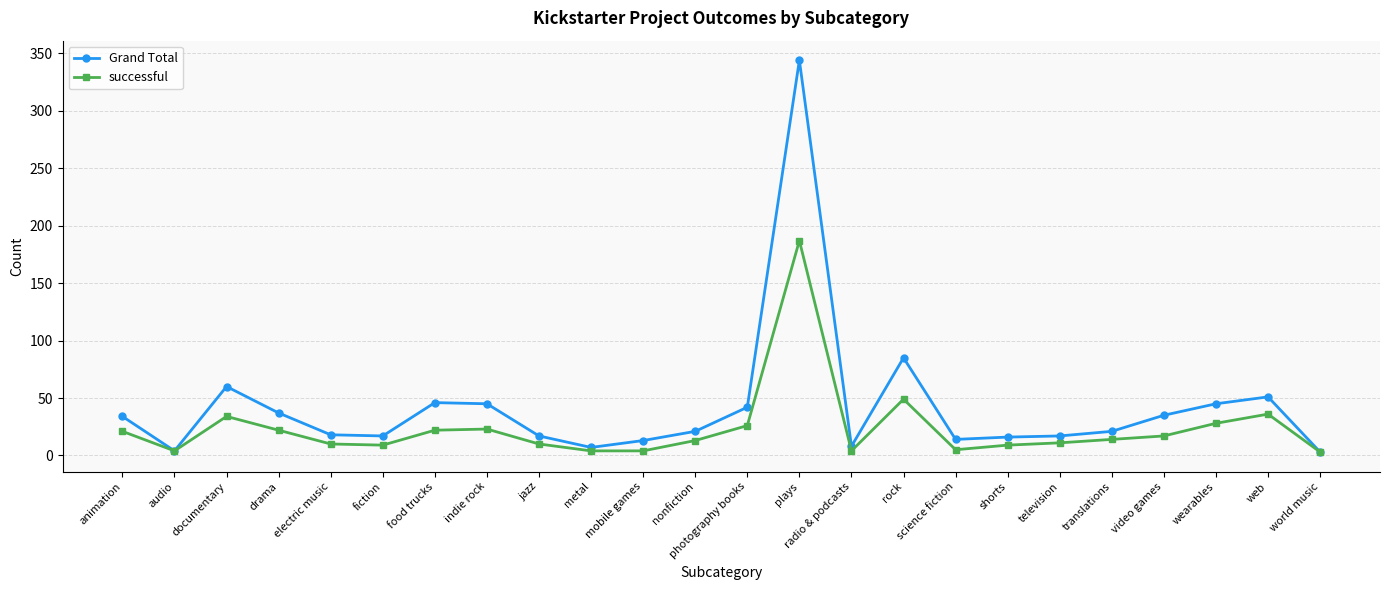

What is the maximum value for successful?

187